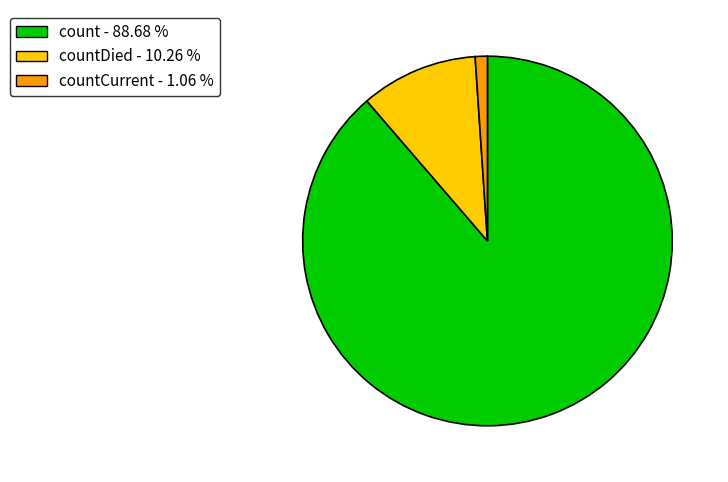

Is there a majority slice in this chart?

Yes